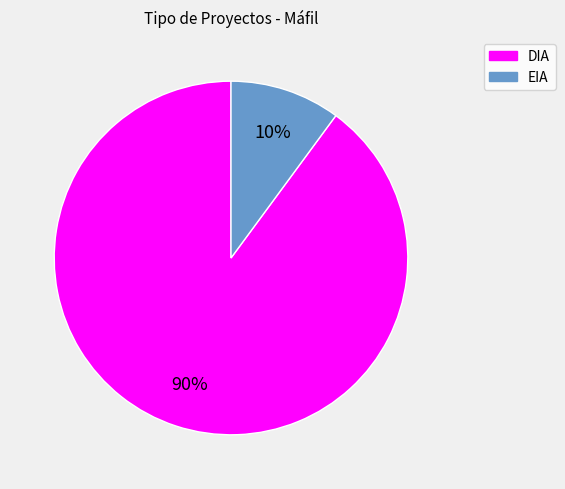

True or false: DIA accounts for 96% of the total.

False